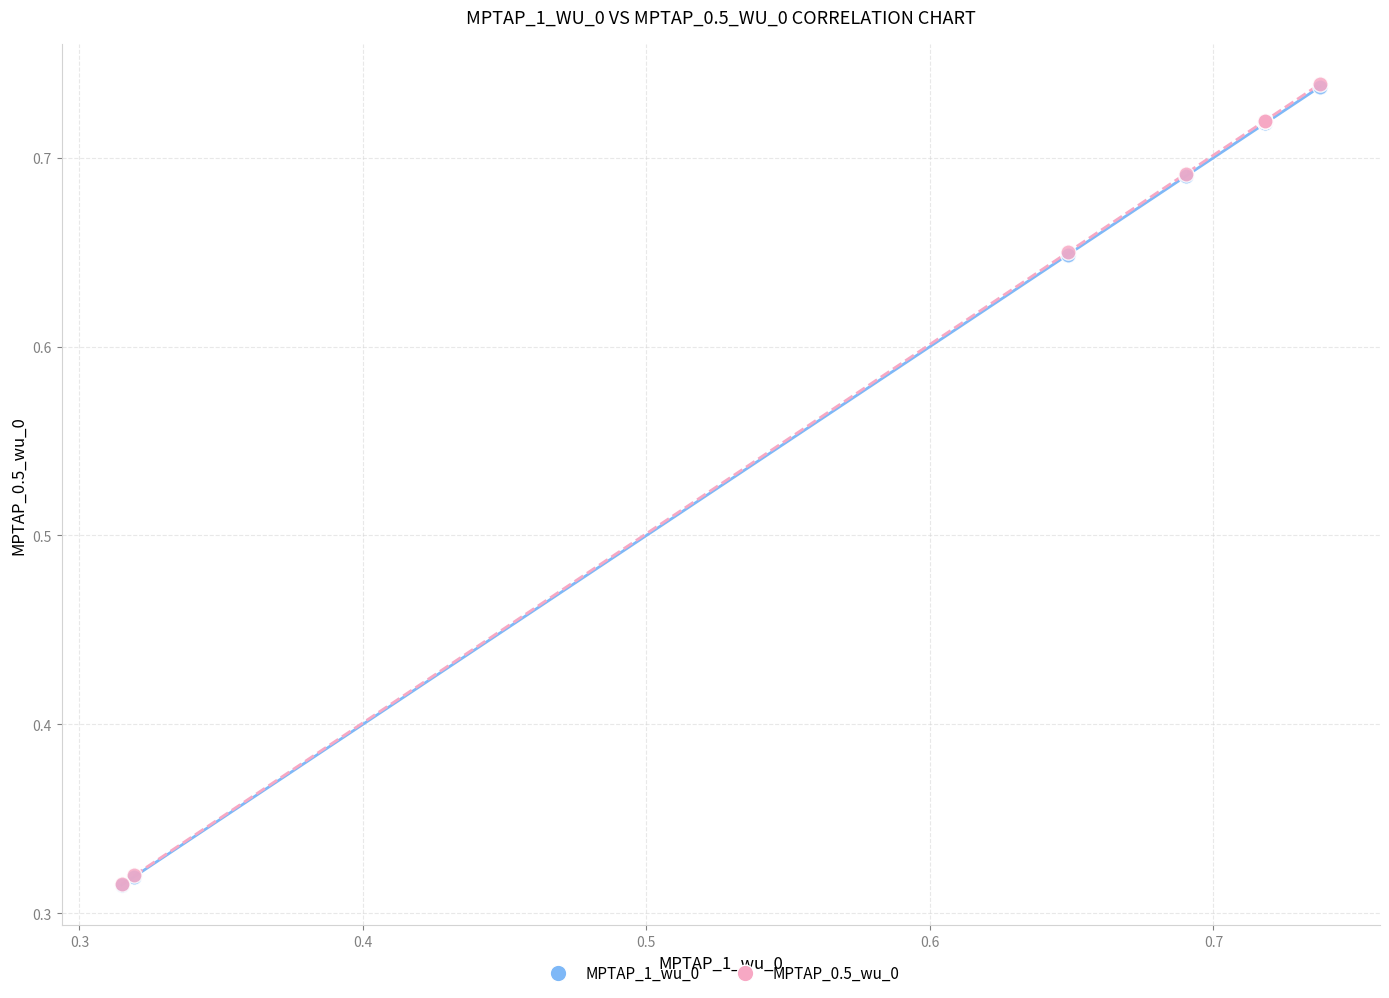

Which series has the largest Y range (max minus min)?

MPTAP_0.5_wu_0